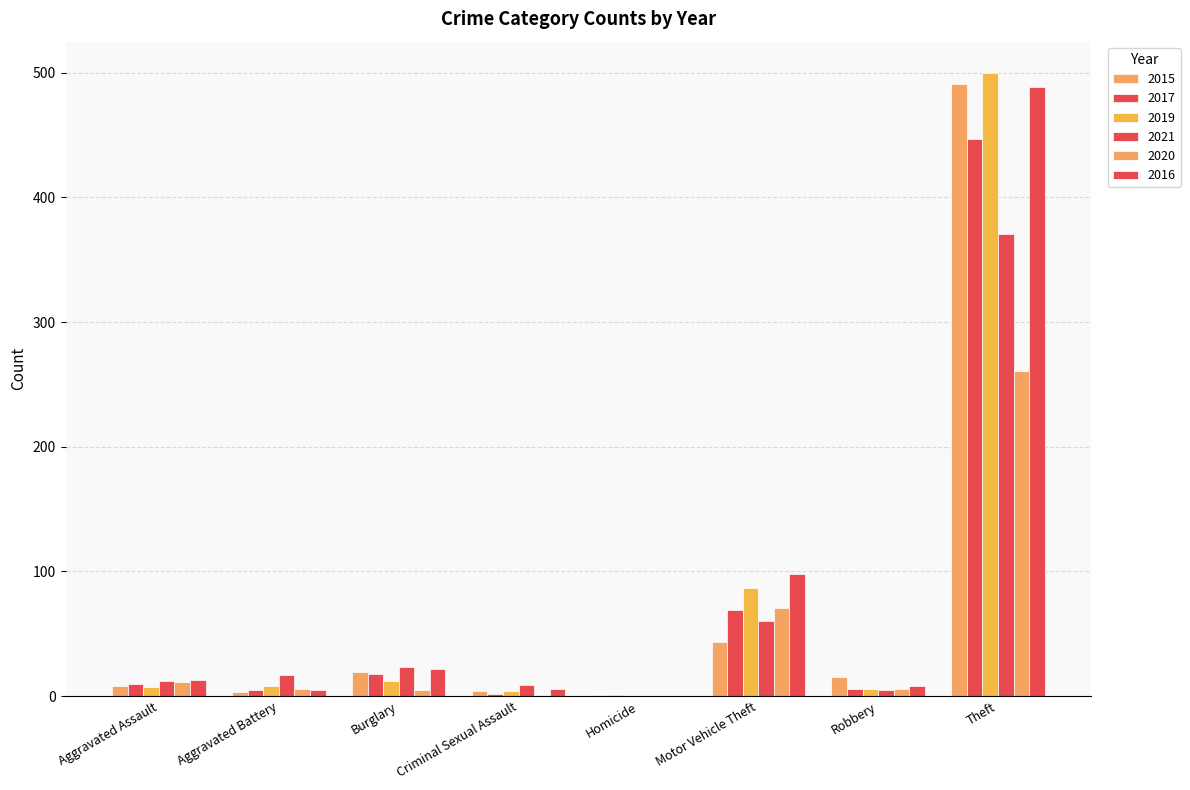

At which label is 2021 closest to 185?

Motor Vehicle Theft